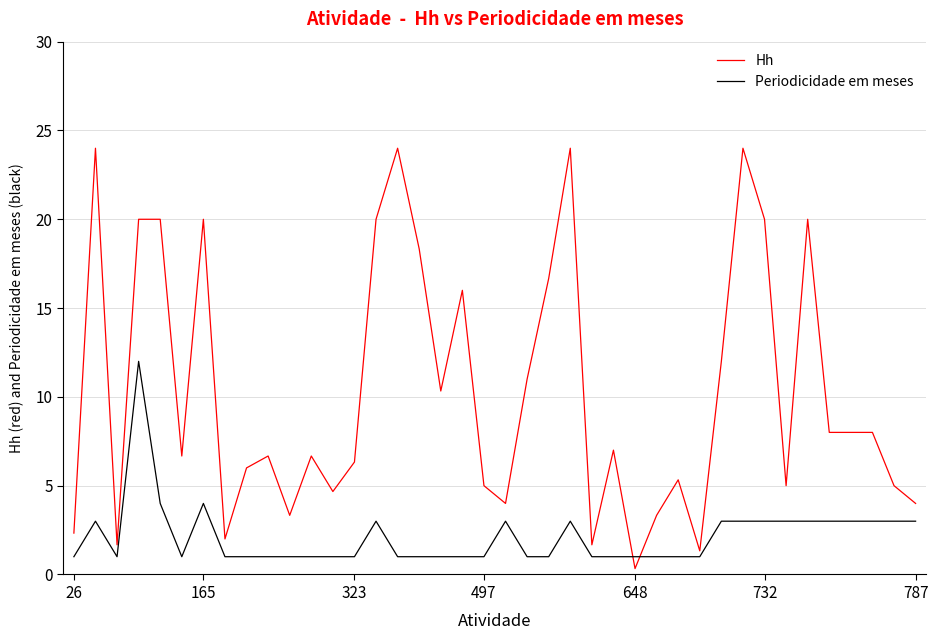

Rank the series by their average value, from highest to lowest.

Hh, Periodicidade em meses